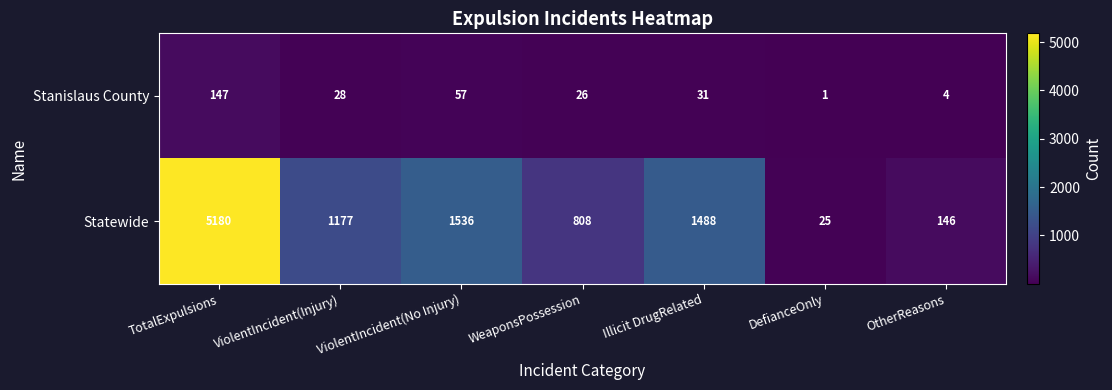

What is the sum of the Stanislaus County values at DefianceOnly and Illicit DrugRelated?

32